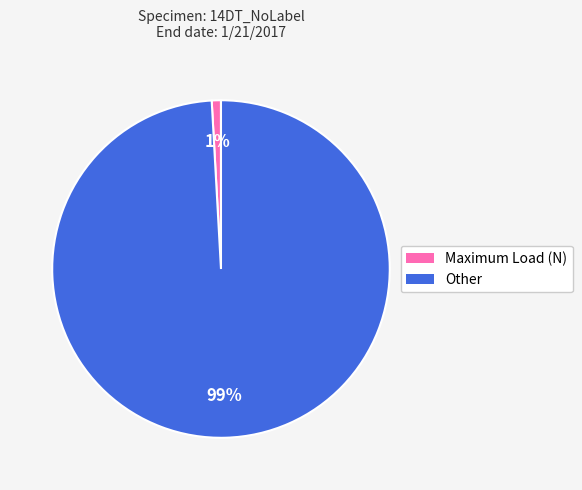

How many segments does this pie chart have?

2